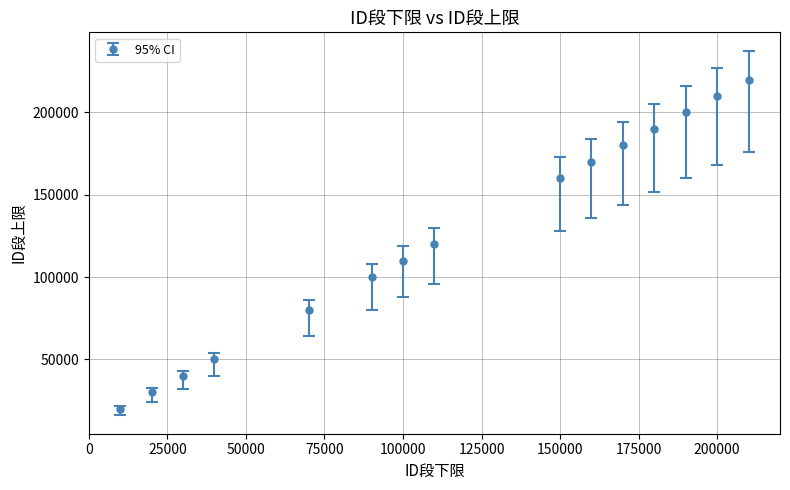

What is the greatest value displayed?

219999